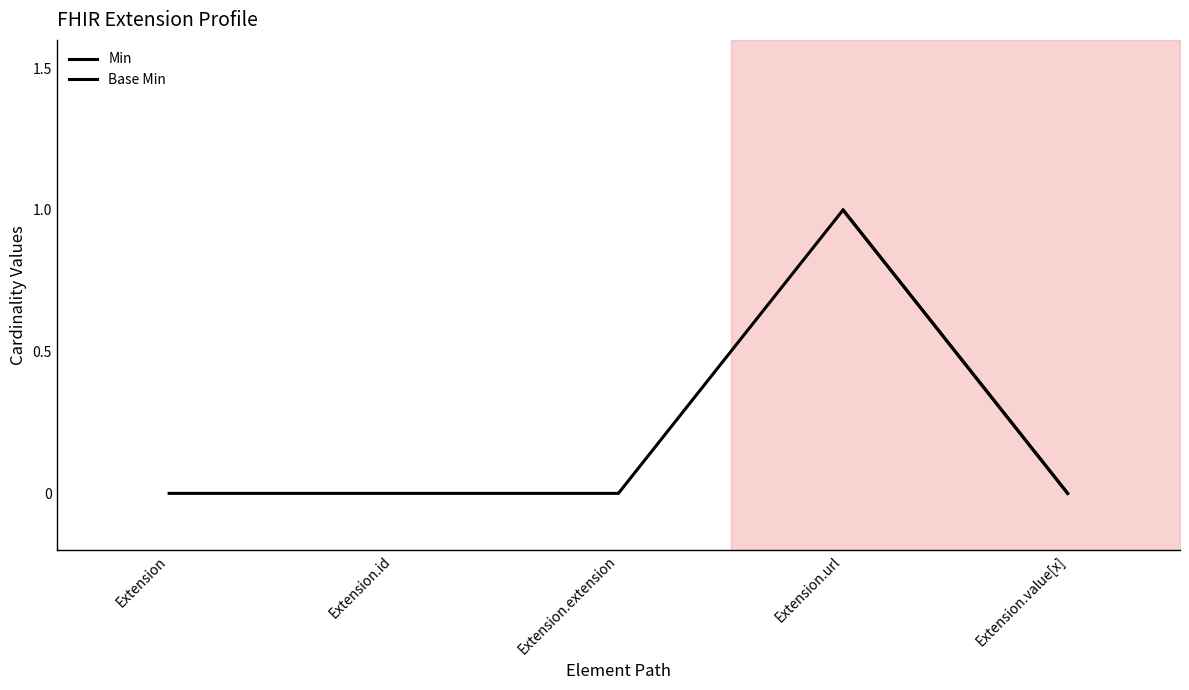

Count the number of data series in this chart.

1